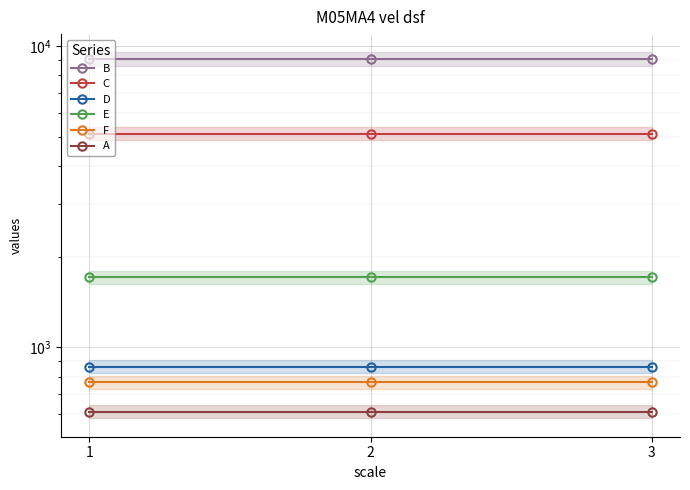

Reading left to right, what are all the values shown in this chart?

B: 1=9089.6	2=9089.6	3=9089.6
C: 1=5133.0	2=5133.0	3=5133.0
D: 1=864.1	2=864.1	3=864.1
E: 1=1715.4	2=1715.4	3=1715.4
F: 1=765.2	2=765.2	3=765.2
A: 1=611.9	2=611.9	3=611.9